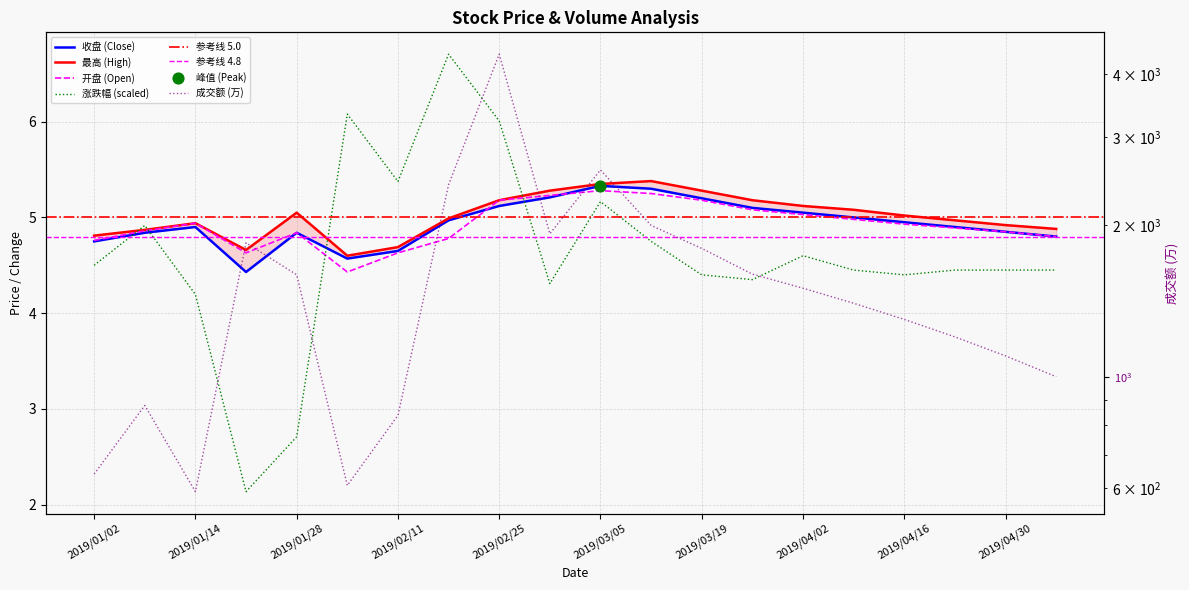

Which series has the largest Y range (max minus min)?

成交额_万